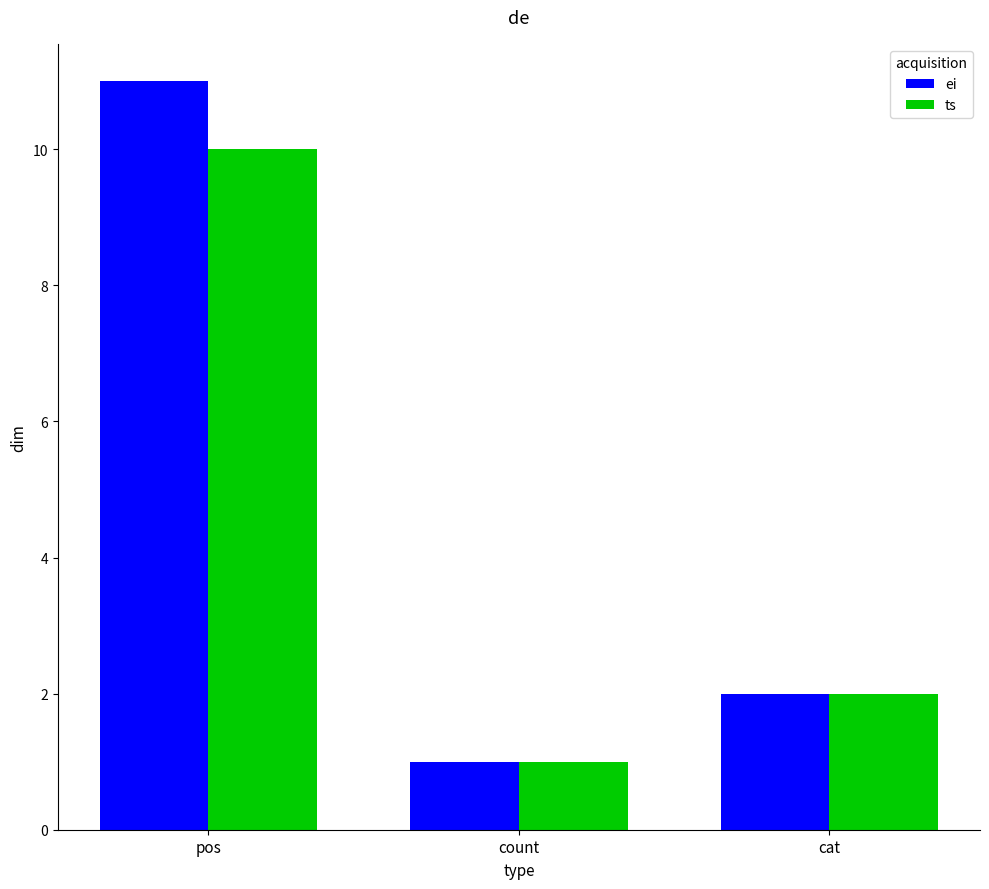

The ei series shows 17 at pos. True or false?

False